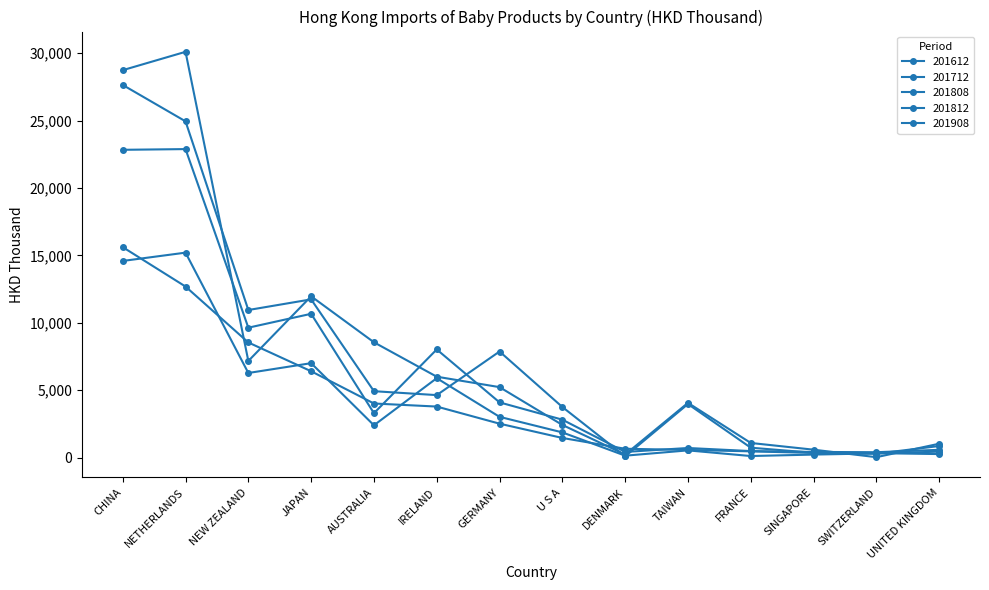

How many data points in 201712 are less than 4636?

7